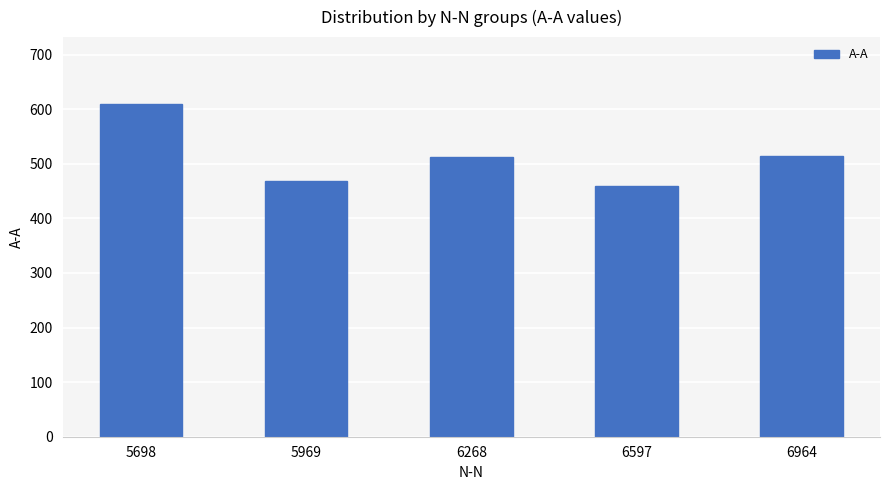

At which category does the chart reach its peak across all series?

5698